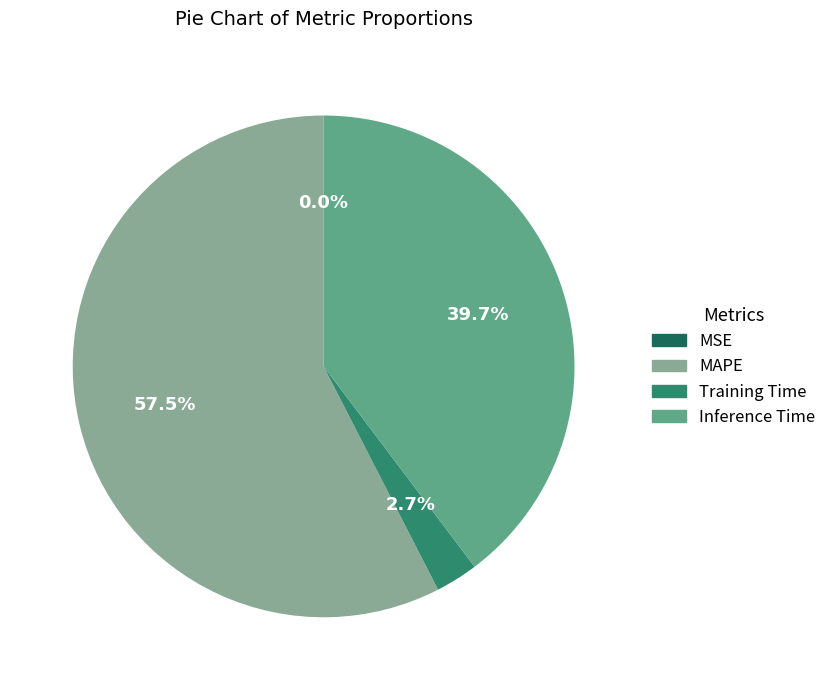

True or false: Inference Time accounts for 32% of the total.

False